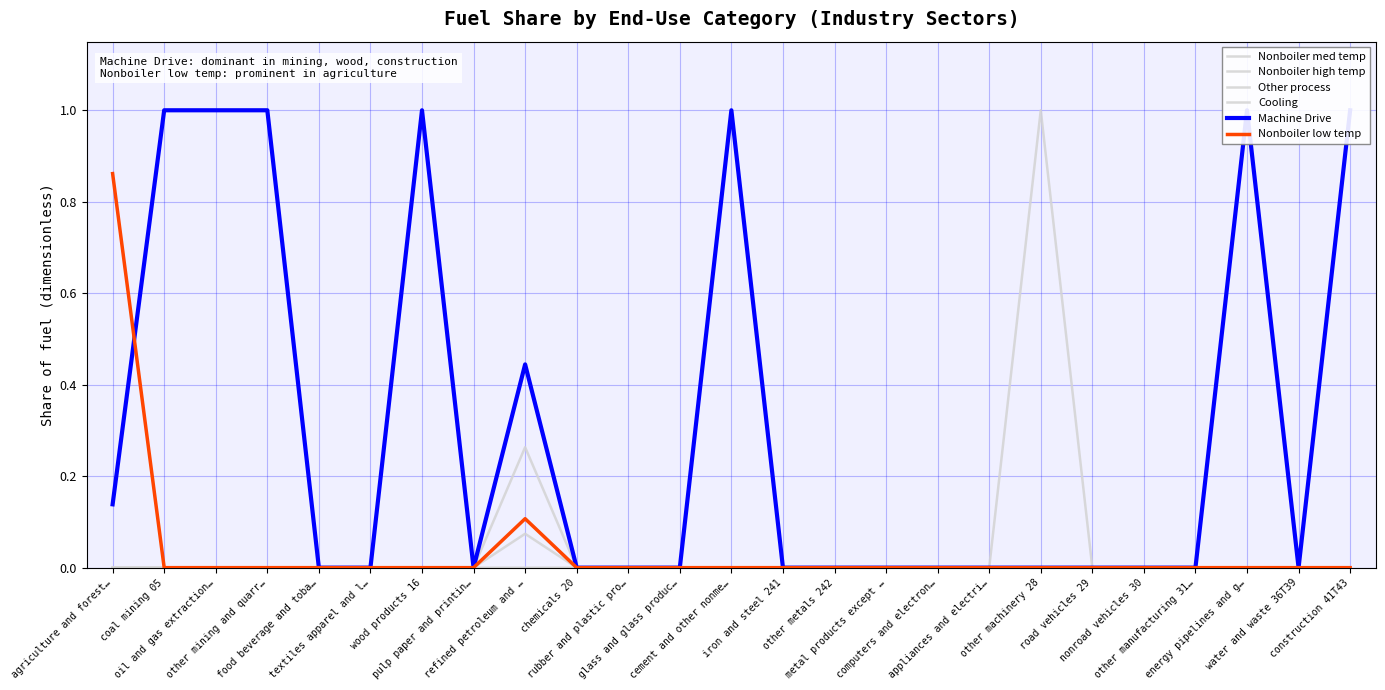

Where is Machine Drive nearest to the value 0?

food beverage and toba…